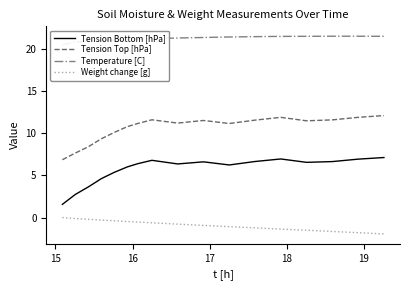

True or false: Temperature [C] and Tension Bottom [hPa] intersect in this chart.

False